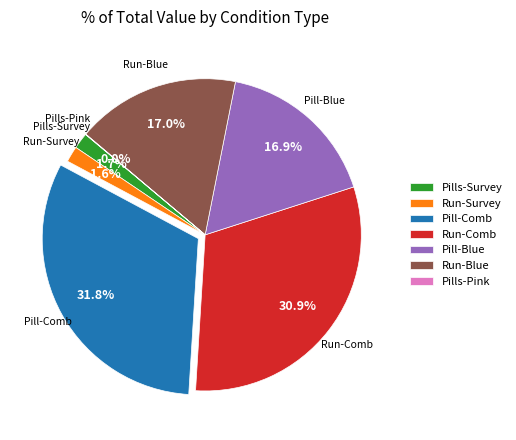

Combined, what portion of the pie is Run-Survey and Run-Blue?

18.6%